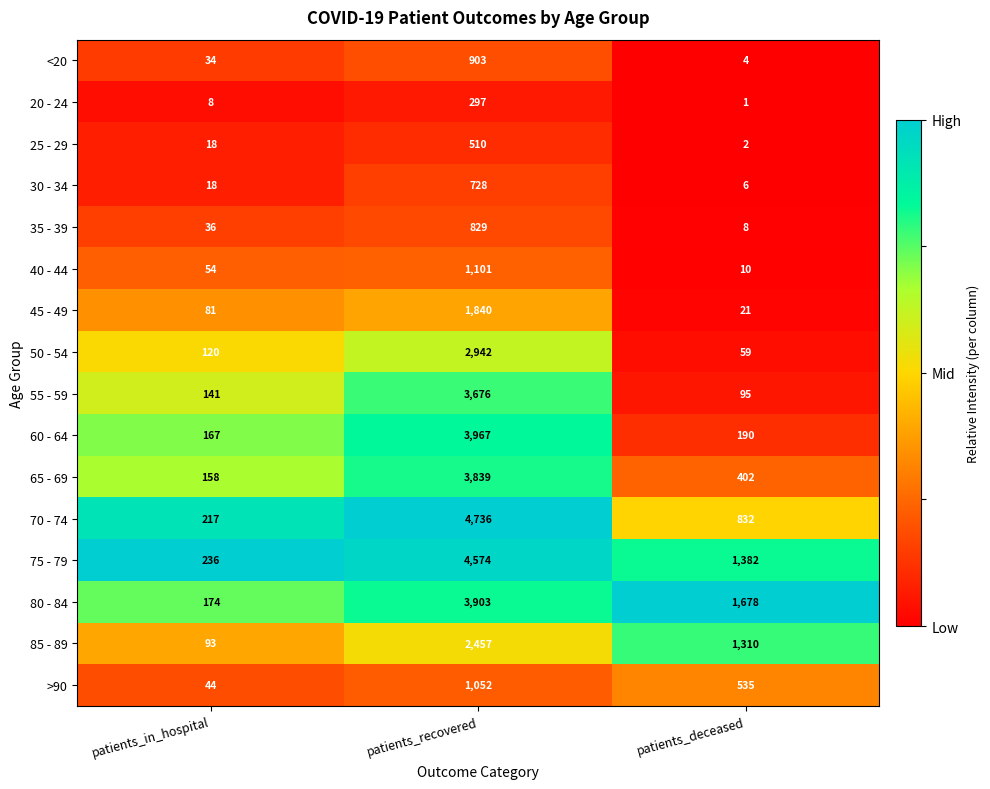

What is the difference between the second highest and minimum values in the 65 - 69 series?

244